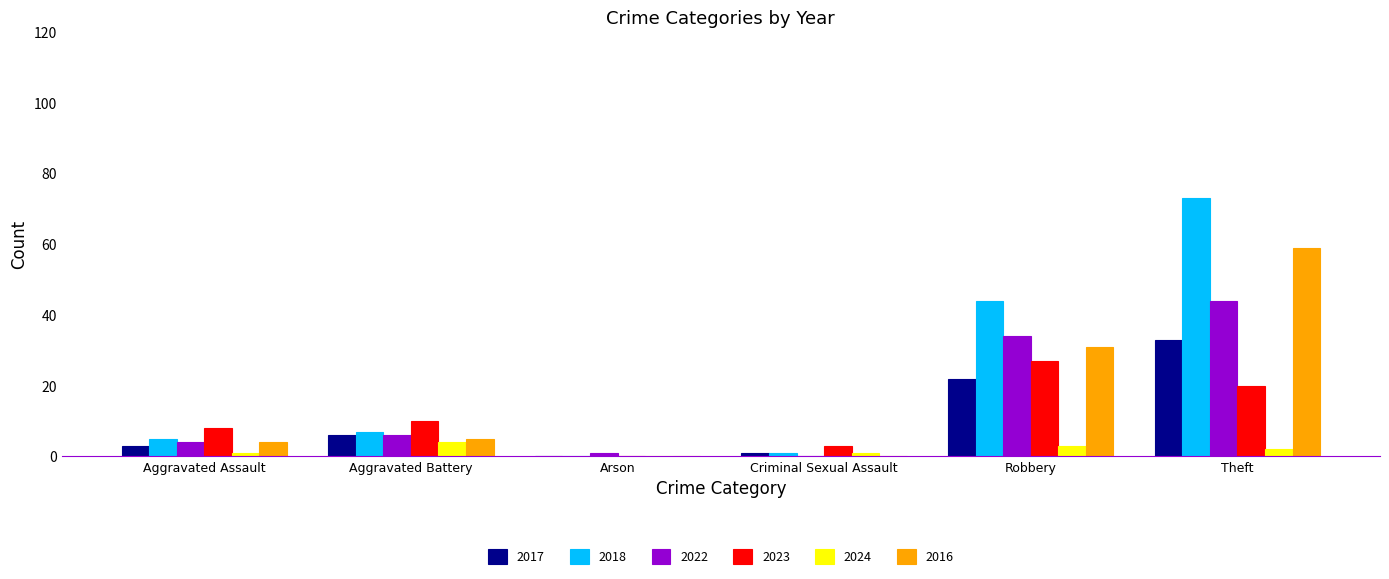

Is it true that 2022 equals 13 at Robbery?

False